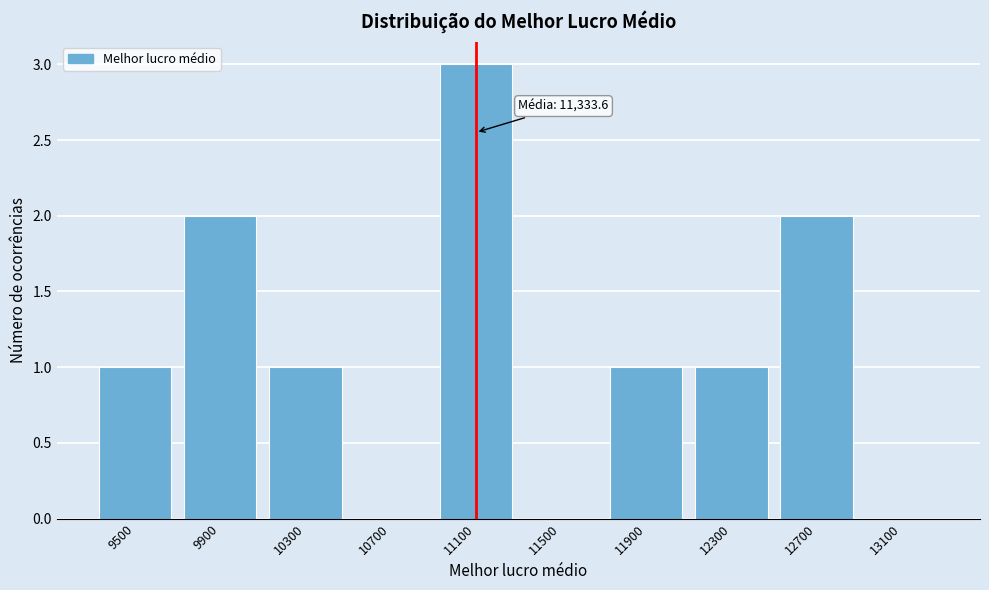

Reading left to right, what are all the values shown in this chart?

9500=1	9900=2	10300=1	10700=0	11100=3	11500=0	11900=1	12300=1	12700=2	13100=0